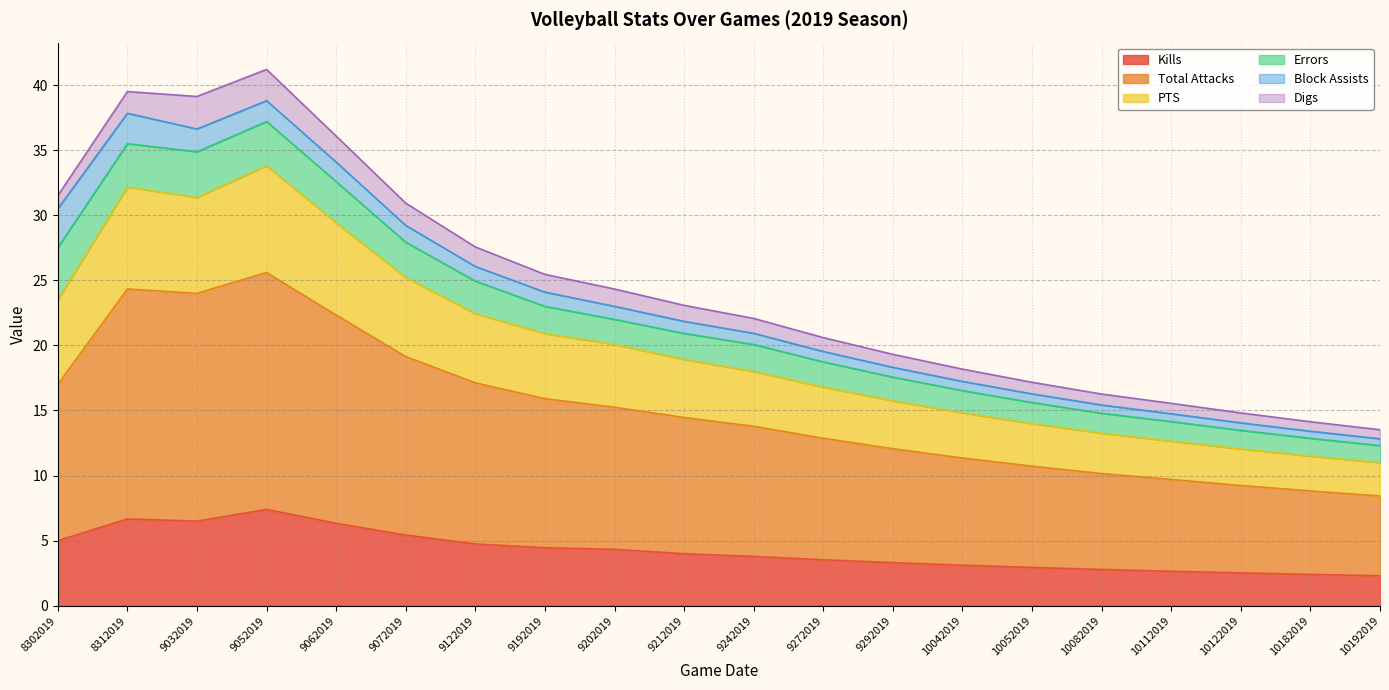

At which label does PTS first exceed 21?

8302019